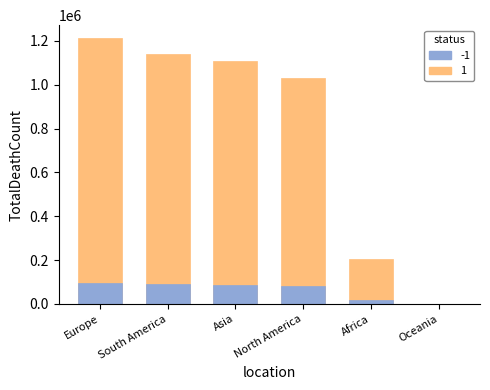

Rank the categories by value from highest to lowest.

Europe, South America, Asia, North America, Africa, Oceania